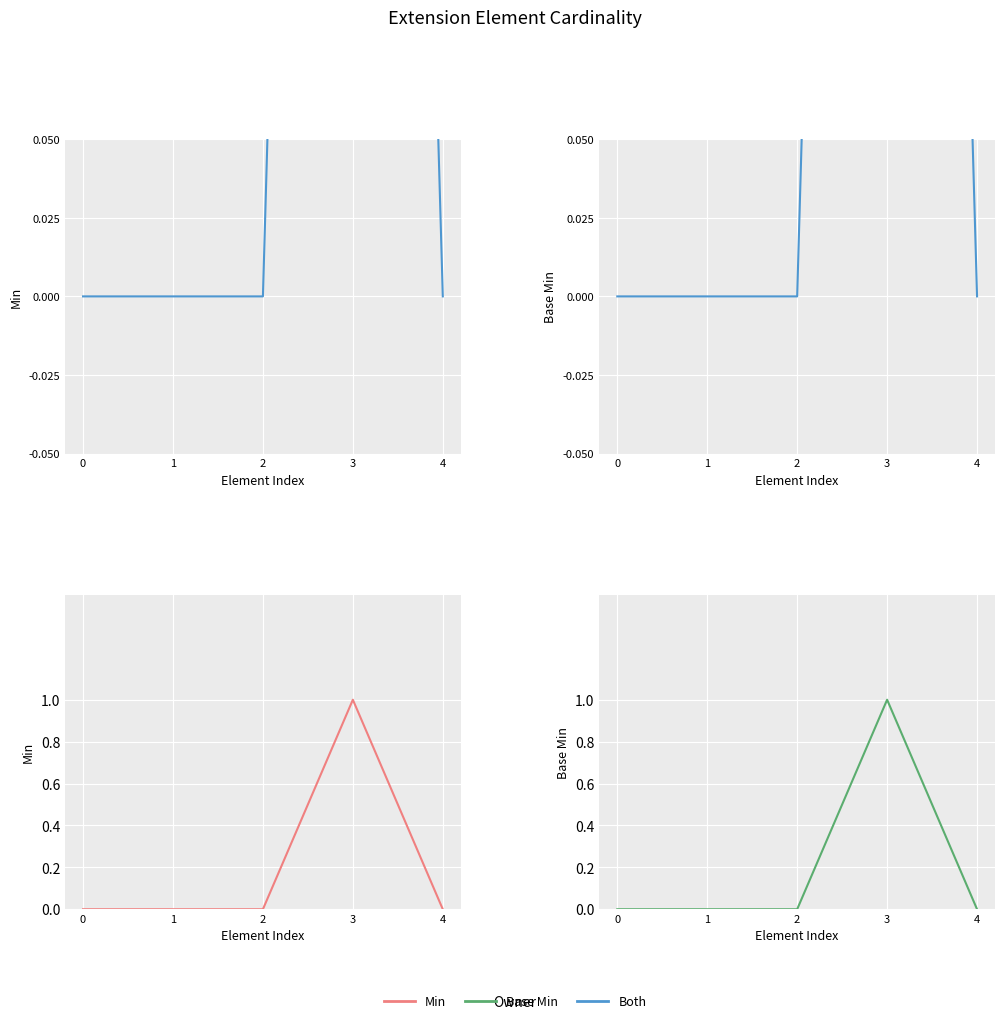

How many lines are shown in the chart?

4